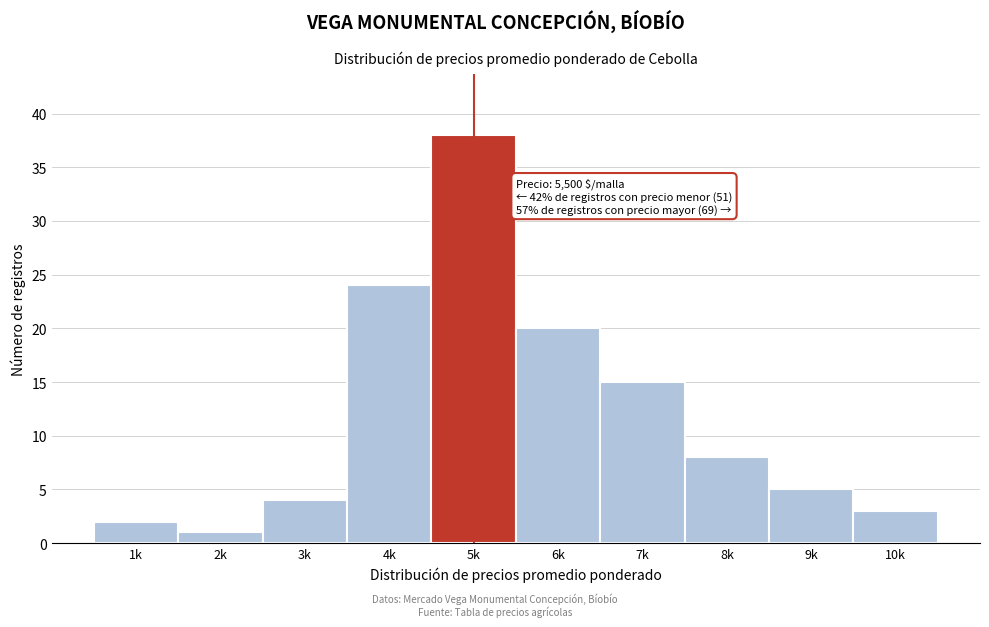

Reading right to left, transcribe all the data shown in this chart.

3	5	8	15	20	38	24	4	1	2